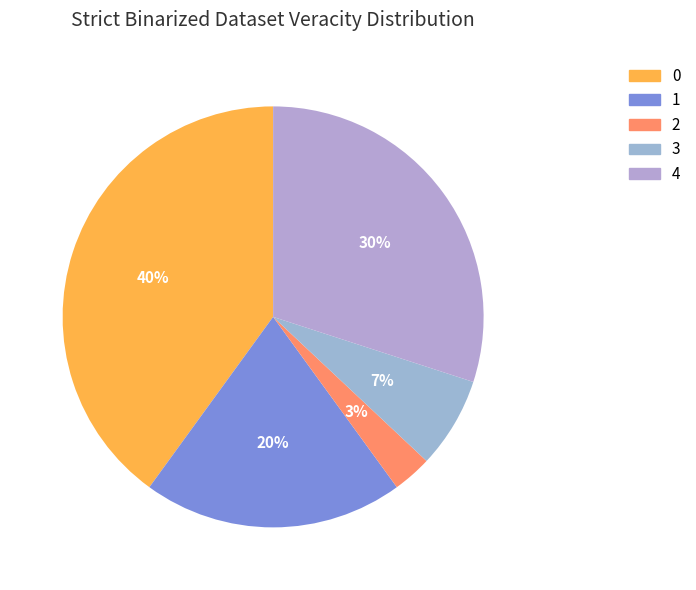

Is there any slice that represents more than half of the pie?

No